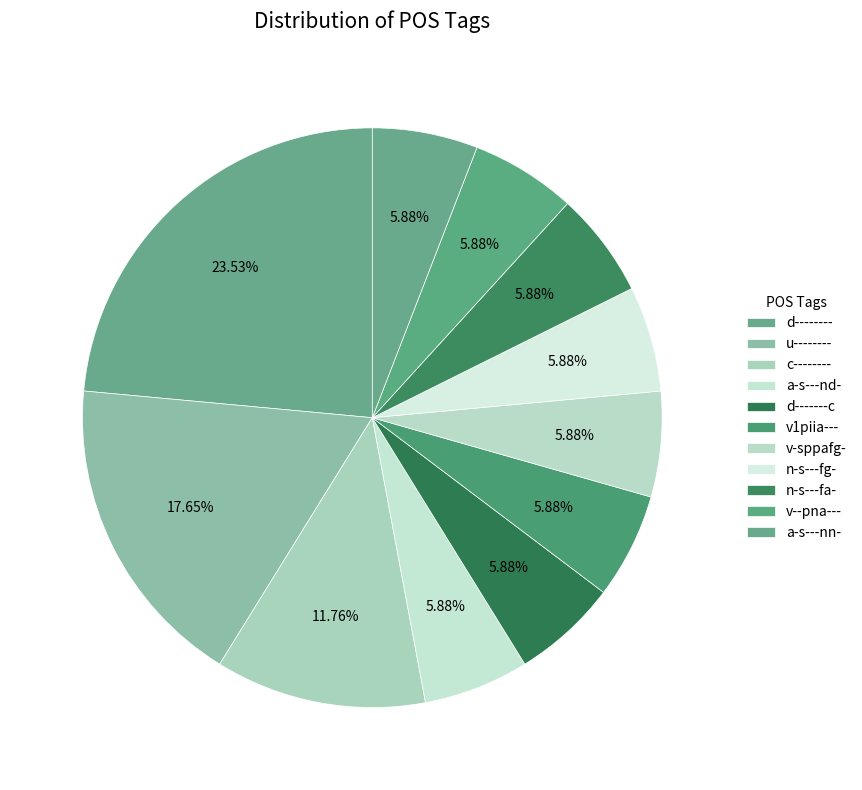

Count the number of slices in the pie.

11